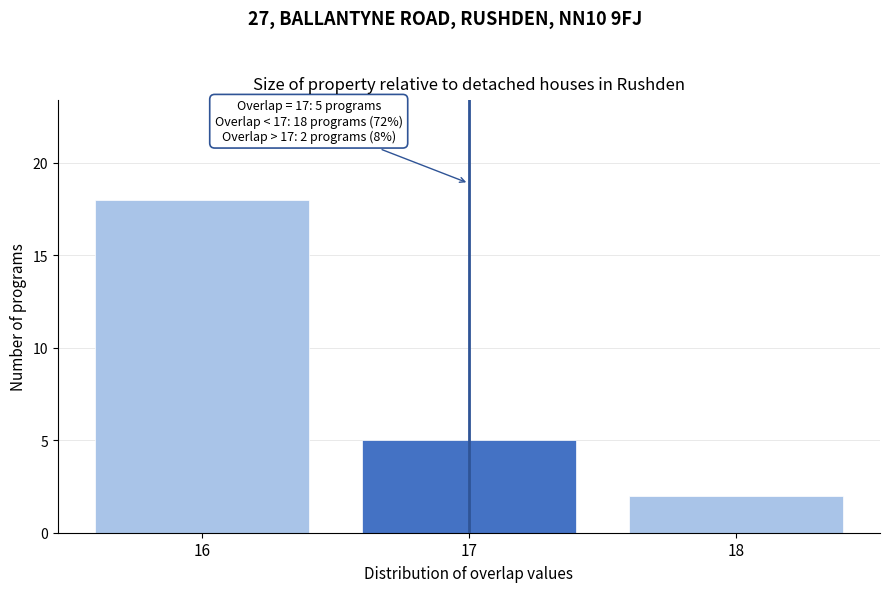

Reading left to right, list all the values displayed in this chart.

16=18	17=5	18=2